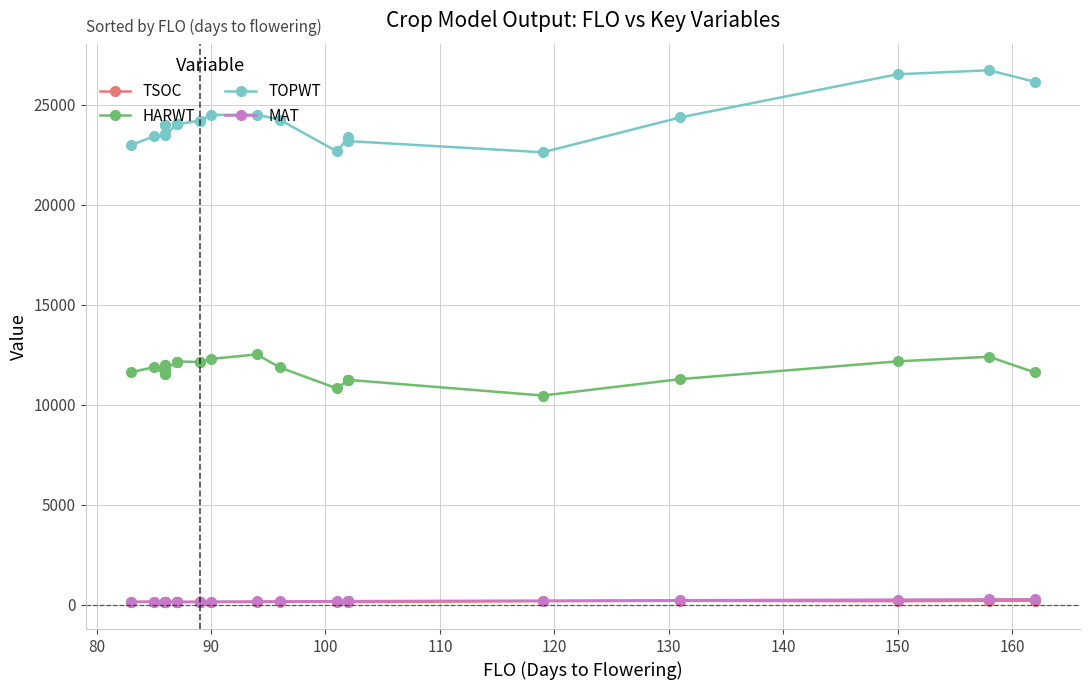

Reading left to right, what are all the values shown in this chart?

TSOC: 149	174	146	138	142	128	158	140	141	136	146	137	147	148	158	165	187	160	147	189	209	188	211	209
HARWT: 11639	11886	11527	11999	11527	11999	11779	12170	12173	12173	12151	12151	12302	12528	11879	10825	11257	11255	11255	10471	11291	12181	12411	11626
TOPWT: 22991	23428	23551	23983	23551	23983	23480	24027	24027	24027	24221	24221	24500	24517	24259	22677	23389	23192	23192	22633	24376	26533	26733	26157
MAT: 152	158	158	158	158	158	158	161	161	161	166	166	167	176	180	190	192	193	193	218	237	266	281	285